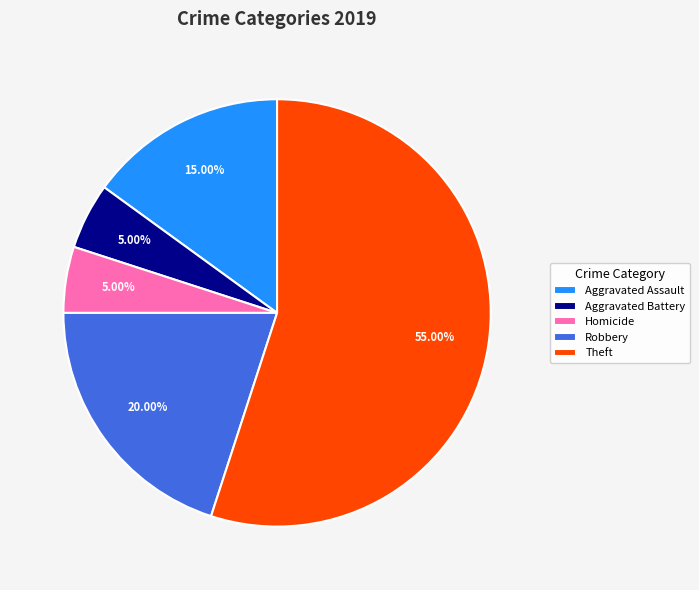

To the nearest percent, what is the average slice percentage?

20%